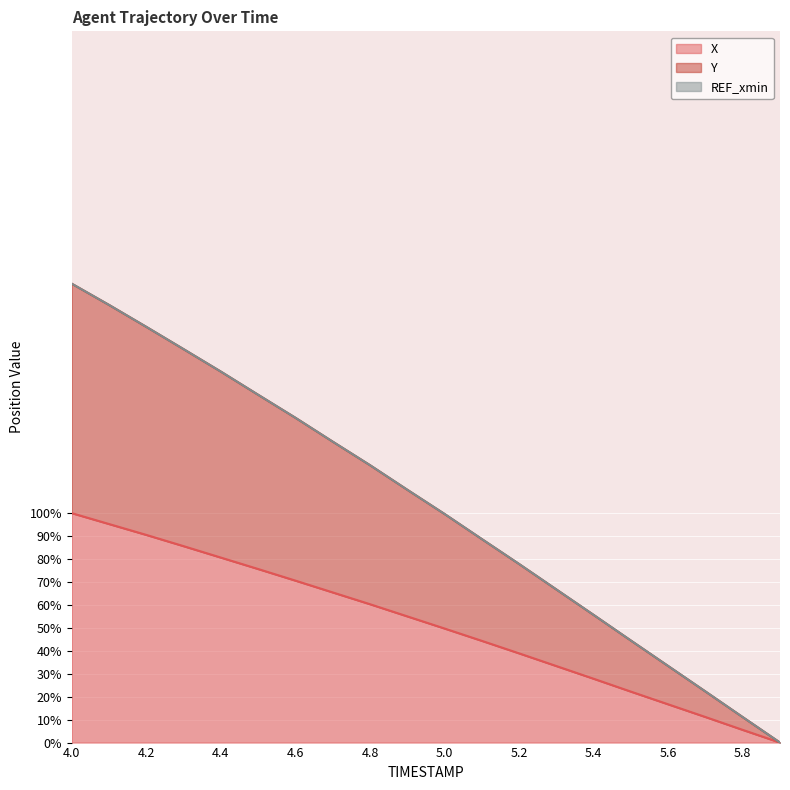

What is the average value of the Y series?

103.0